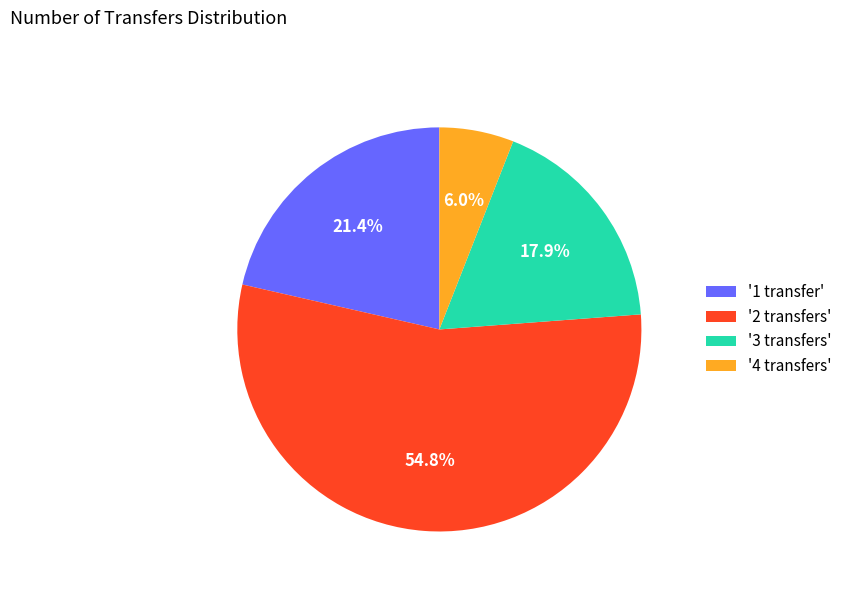

How many slices are in this pie chart?

4